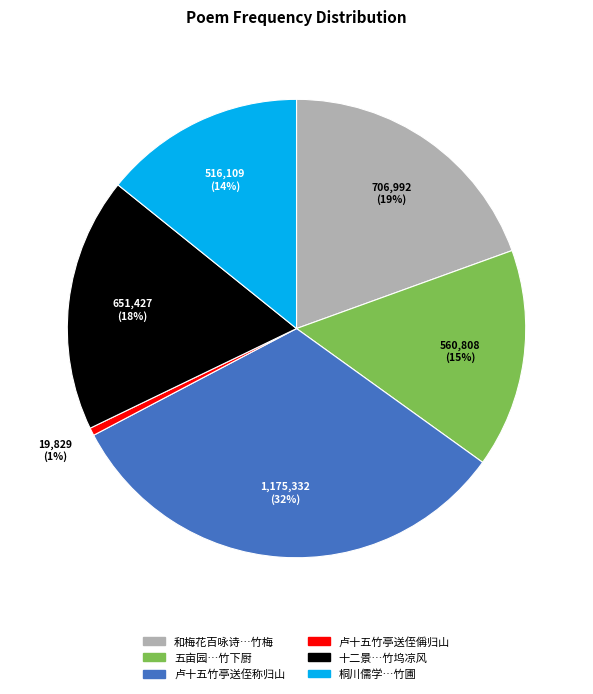

To the nearest percent, what is the average slice percentage?

17%